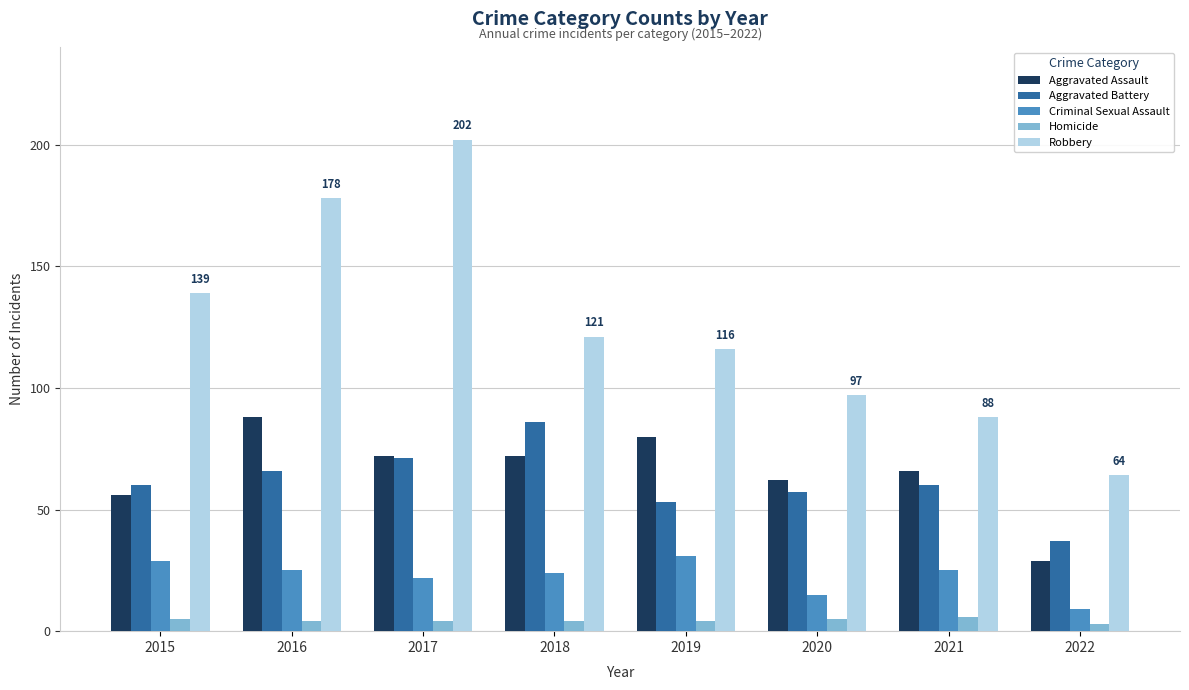

What is the approximate value of Criminal Sexual Assault at 2016?

25